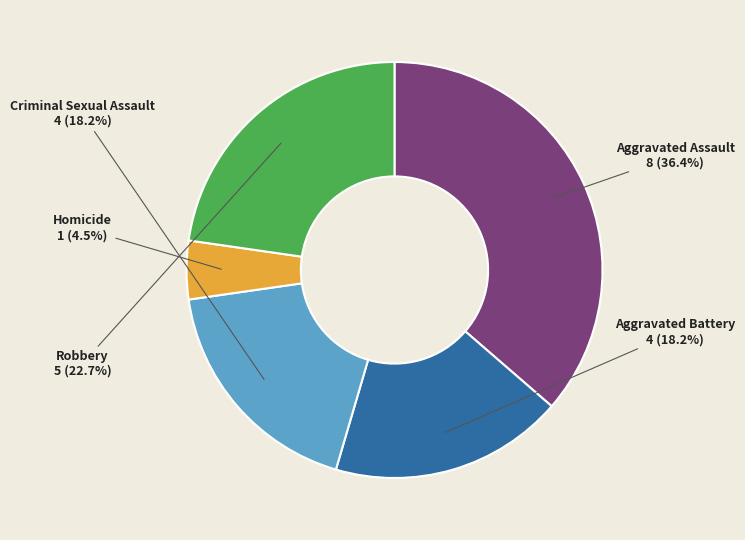

To the nearest percent, what portion does Aggravated Assault represent?

36%